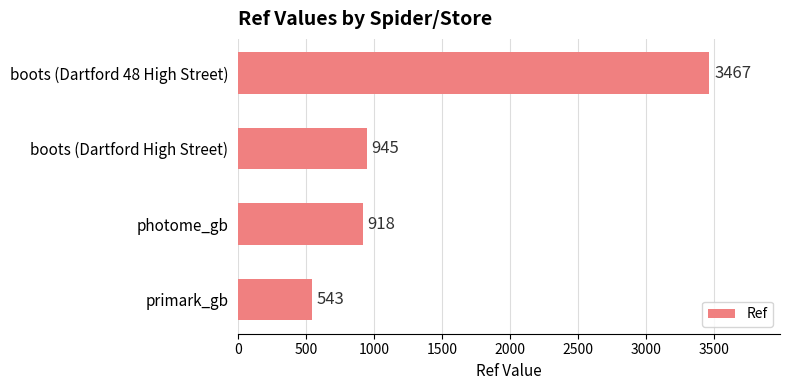

Rank the categories by value from highest to lowest.

boots (Dartford 48 High Street), boots (Dartford High Street), photome_gb, primark_gb